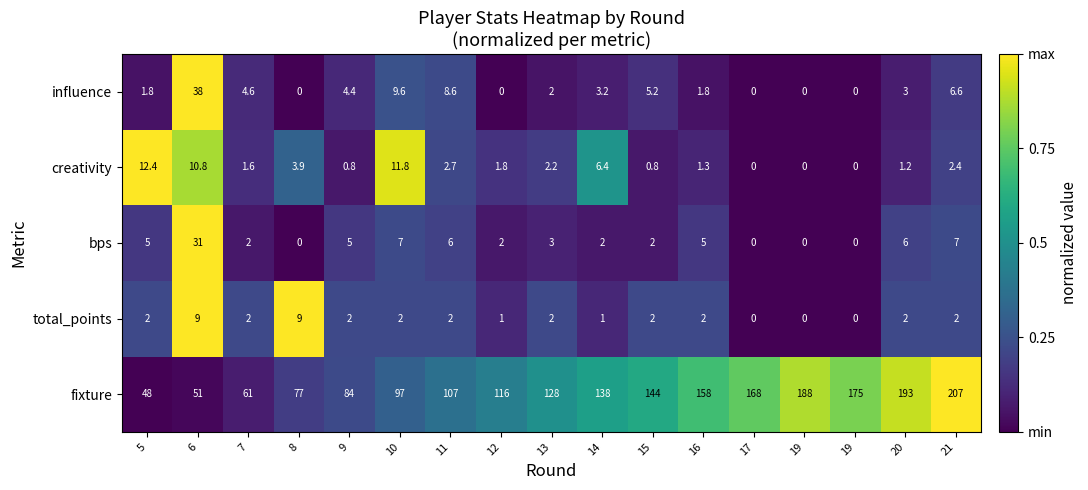

How many distinct data groups are displayed?

5